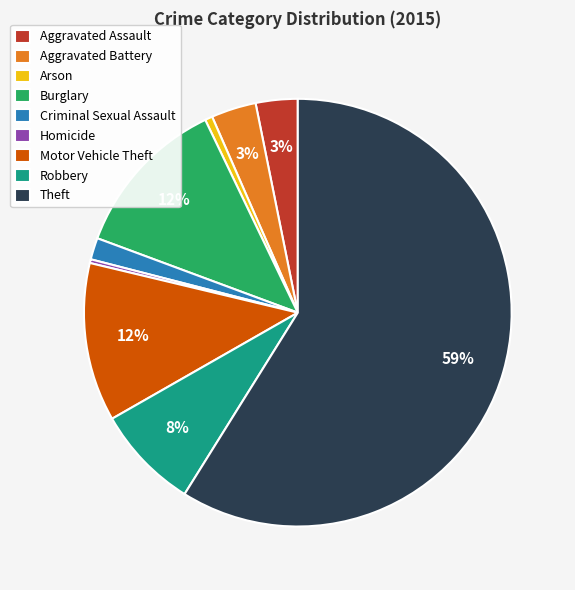

Does Theft represent more than half of the total?

Yes